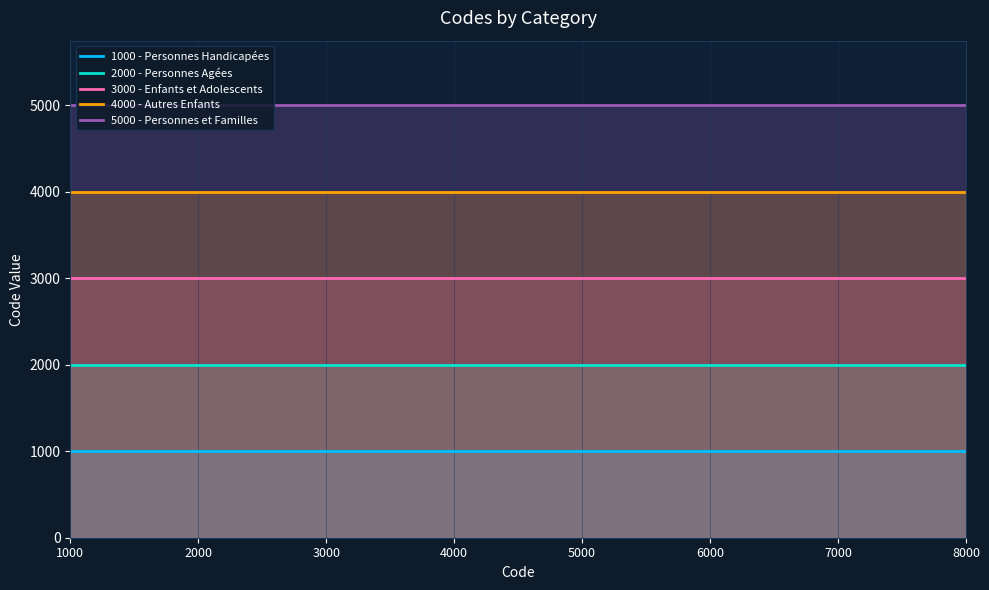

What is the sum of all 1000 - Personnes Handicapées values?

8000